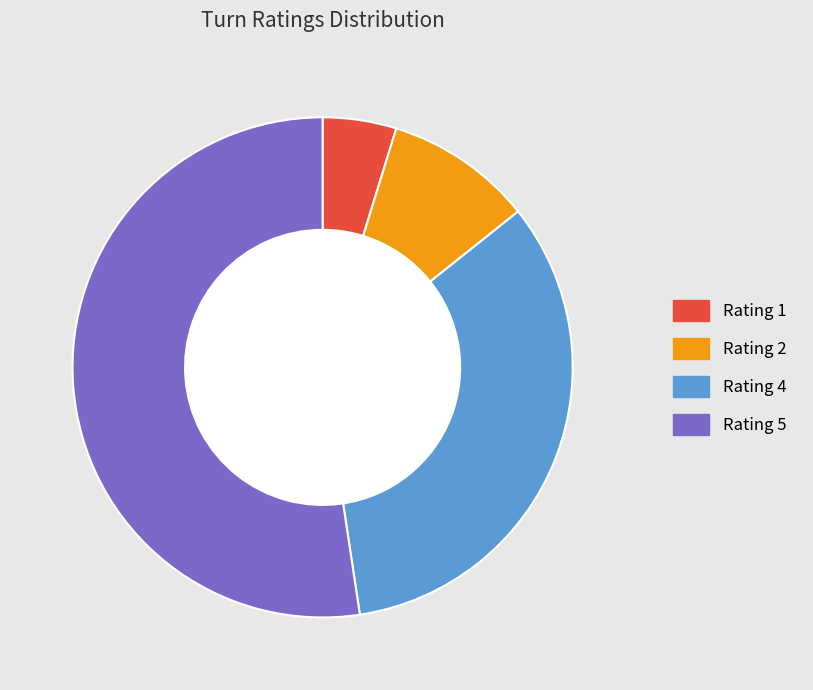

What is the largest slice in the pie chart?

5